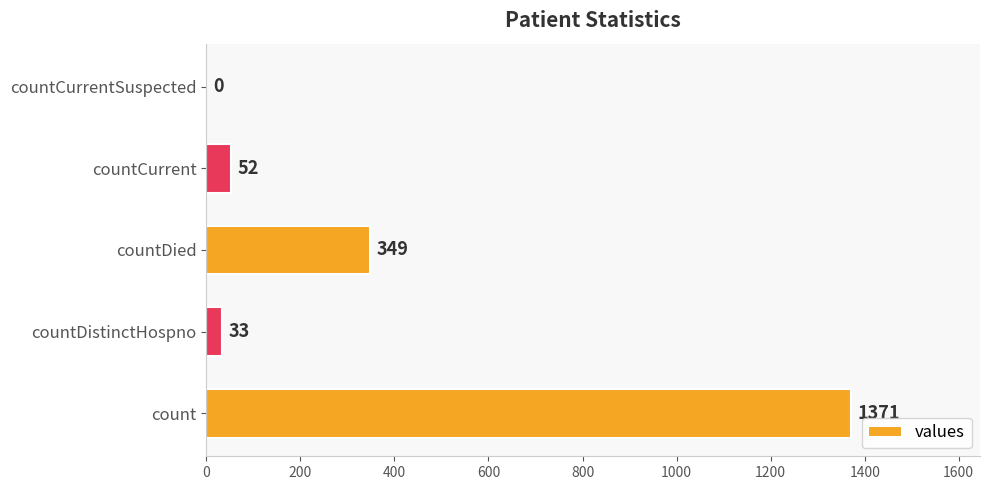

The value at countCurrent is 52. True or false?

True